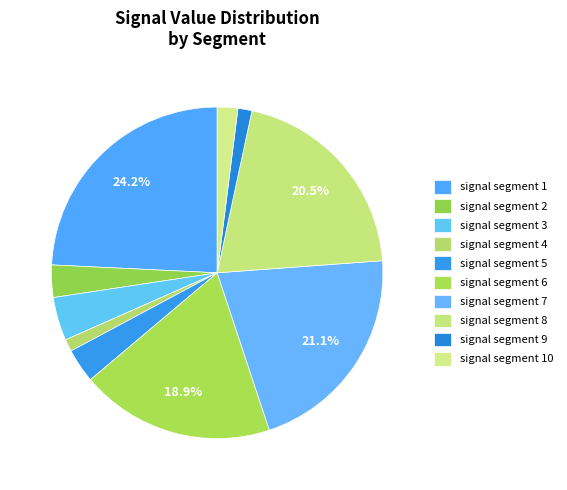

Rank the categories by value from highest to lowest.

signal segment 1, signal segment 7, signal segment 8, signal segment 6, signal segment 3, signal segment 5, signal segment 2, signal segment 10, signal segment 9, signal segment 4